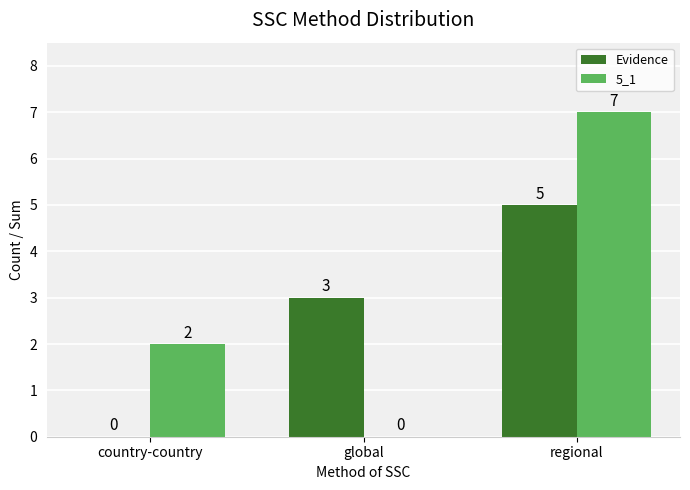

What is the sum of all 5_1 values?

9